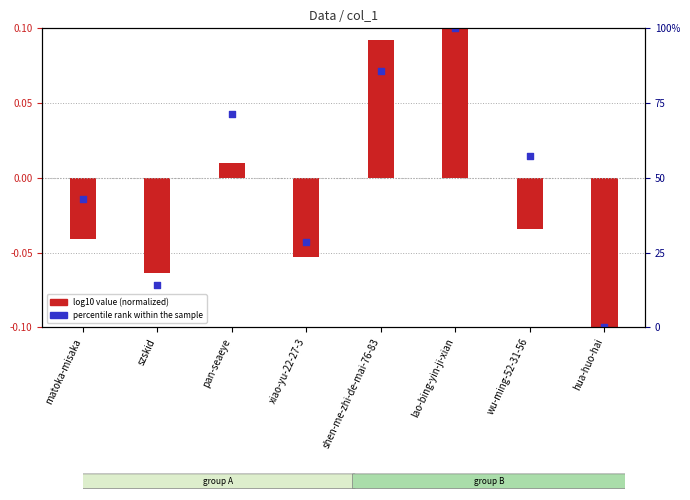

Which series contains the highest Y value?

log10 value (normalized)